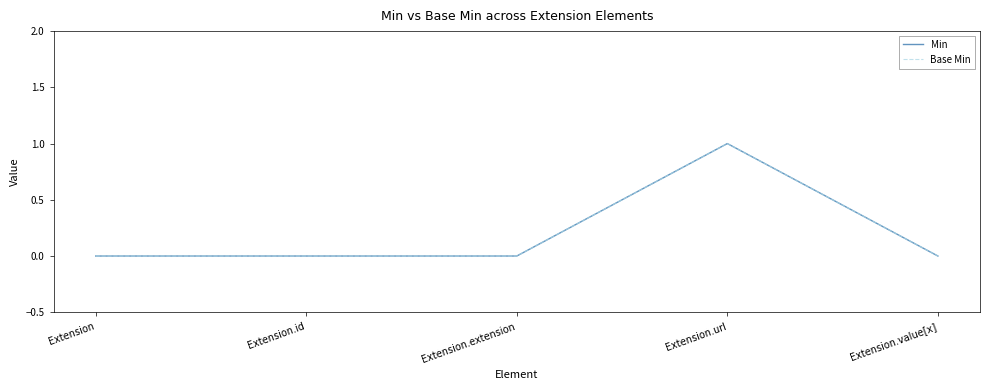

Does the chart have visible grid lines?

No